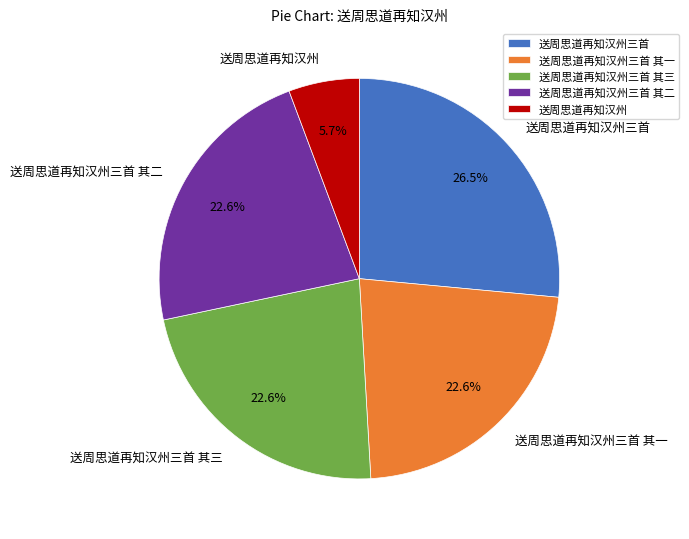

To the nearest percent, what is the difference between the largest and smallest slice percentages?

21%